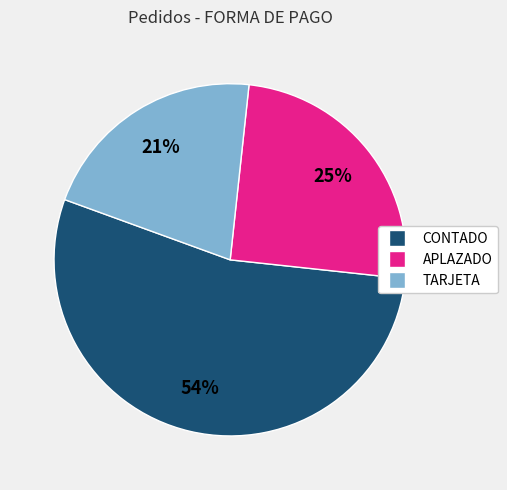

Is it true that TARJETA is 11% of the pie?

False